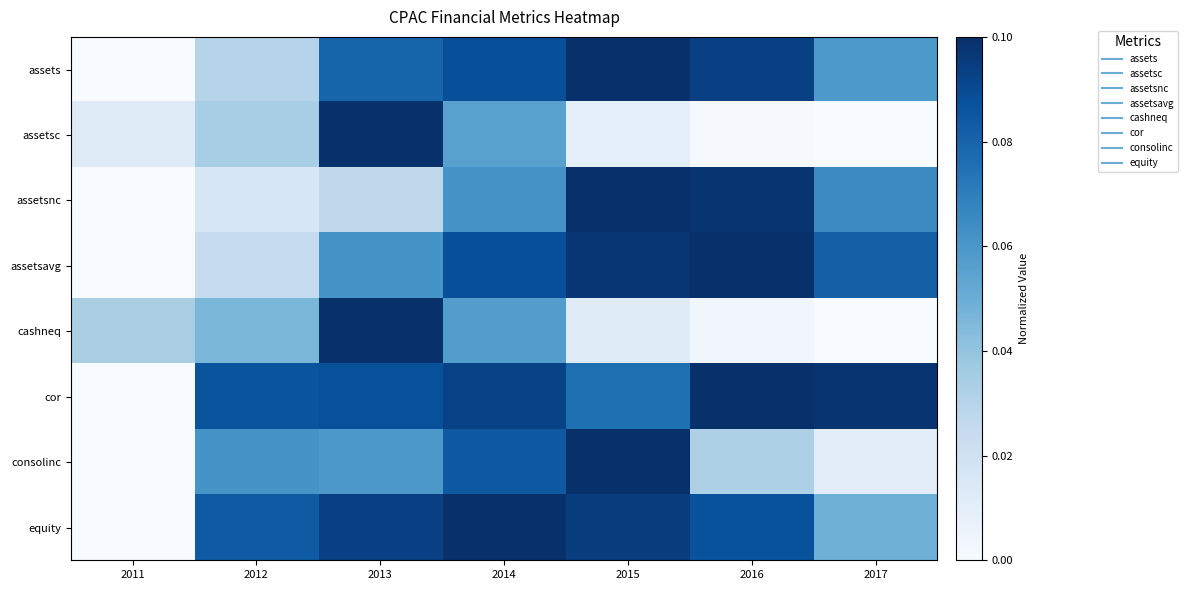

What is the spread (max minus min) of values at 2015?

0.9